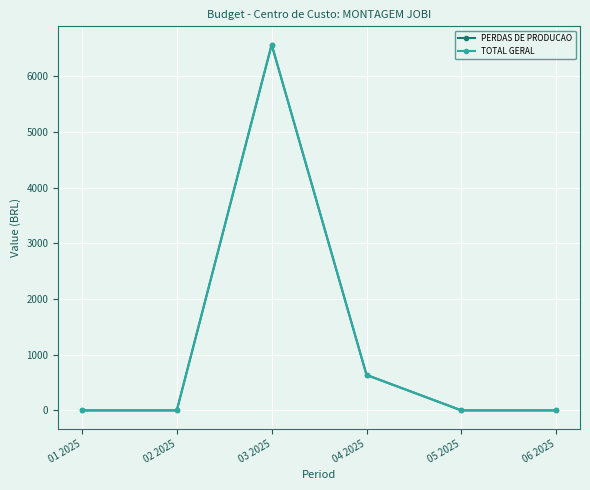

The PERDAS DE PRODUCAO series shows 636.3 at 04 2025. True or false?

True